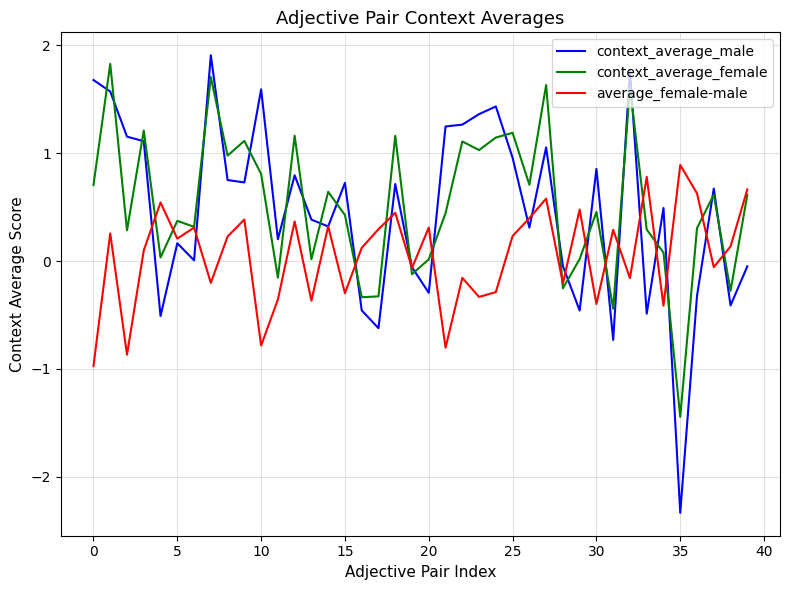

What is the lowest value of the context_average_female series?

-1.4